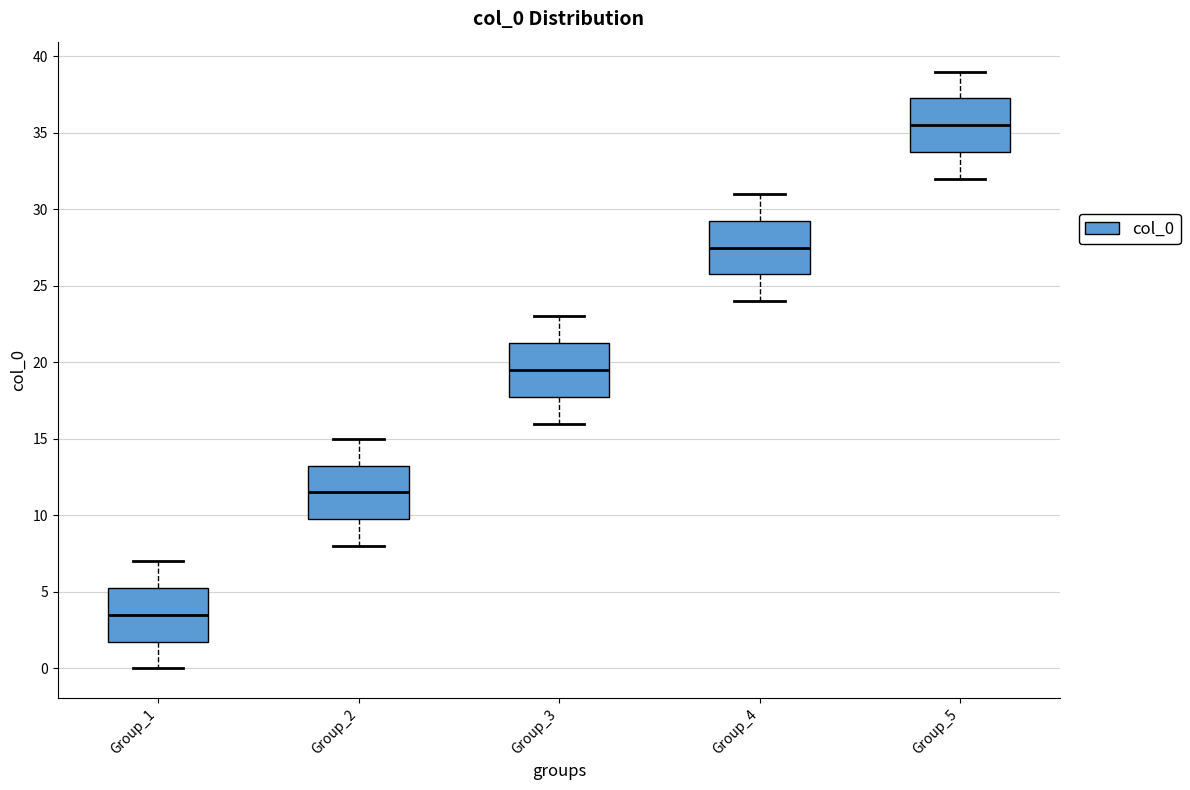

Reading left to right, read every box against the y-axis: the position of its median line, the range the box covers, and the ends of its whiskers. The values are not printed on the chart, so give them approximately, as read against the axis.

Group_1: median 3.5, box 2.0 to 5.5, whiskers 0.0 to 7.0
Group_2: median 11.5, box 10.0 to 13.5, whiskers 8.0 to 15.0
Group_3: median 19.5, box 18.0 to 21.5, whiskers 16.0 to 23.0
Group_4: median 27.5, box 26.0 to 29.5, whiskers 24.0 to 31.0
Group_5: median 35.5, box 34.0 to 37.5, whiskers 32.0 to 39.0